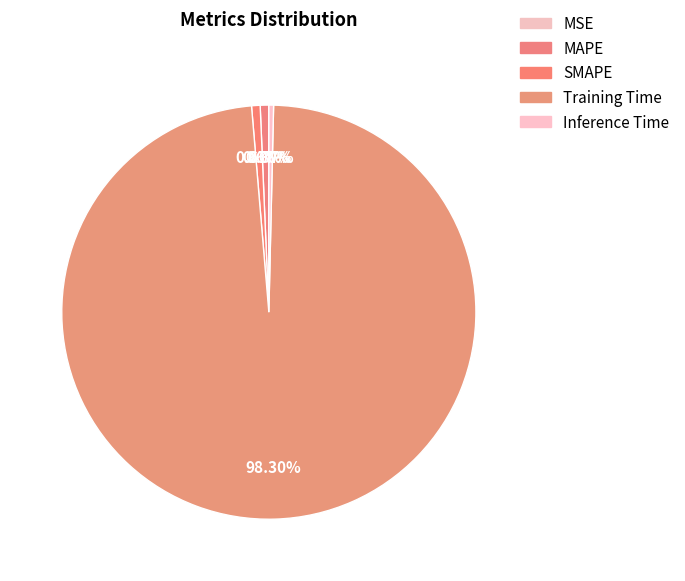

Which slice is the smallest?

MSE